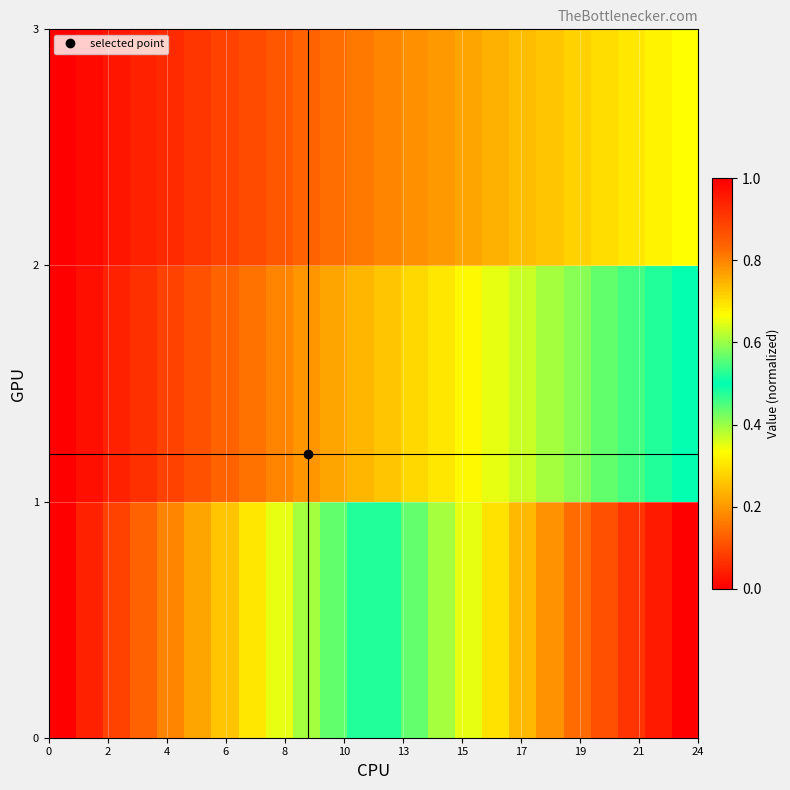

What is the greatest value displayed?

1.0